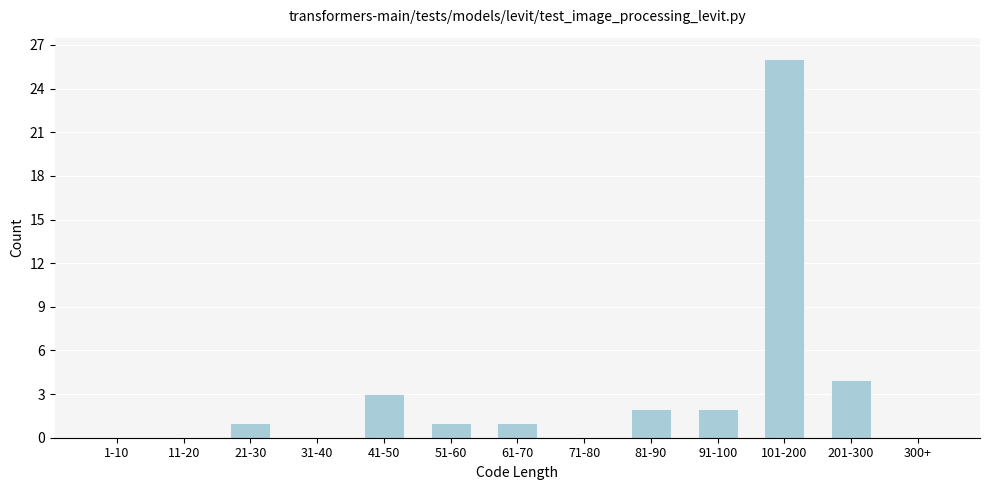

Reading left to right, extract all data points from this chart.

1-10=0	11-20=0	21-30=1	31-40=0	41-50=3	51-60=1	61-70=1	71-80=0	81-90=2	91-100=2	101-200=26	201-300=4	300+=0